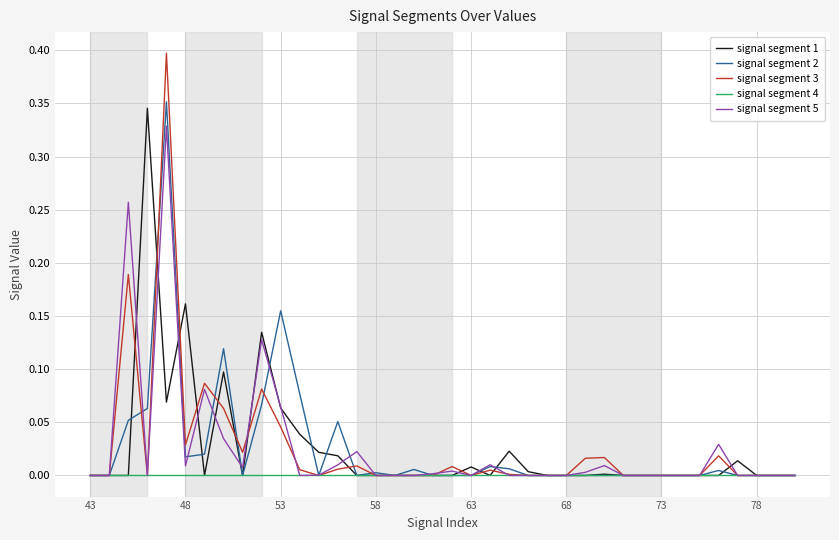

Which series has the widest spread of values?

signal segment 3